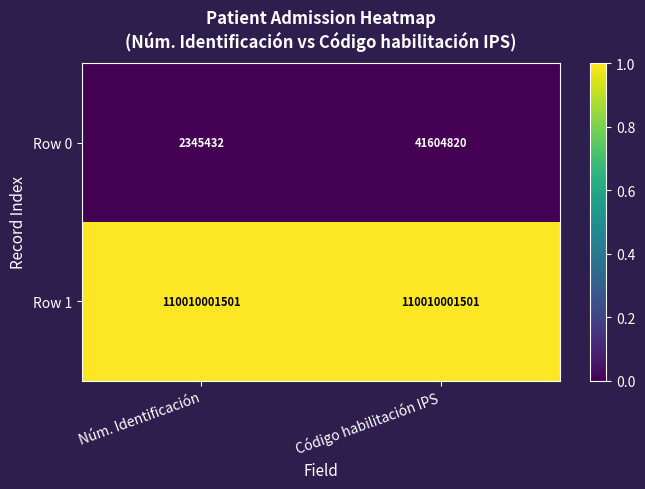

Which series has the largest range (max minus min)?

Row 0